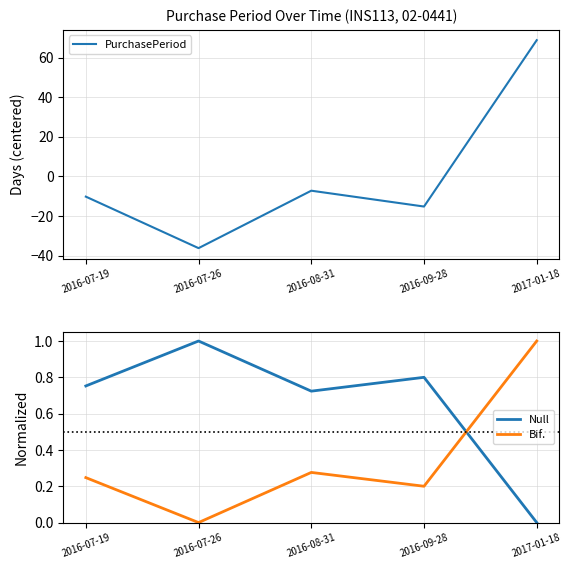

In Bif., how many points are higher than both neighbors (excluding endpoints)?

1